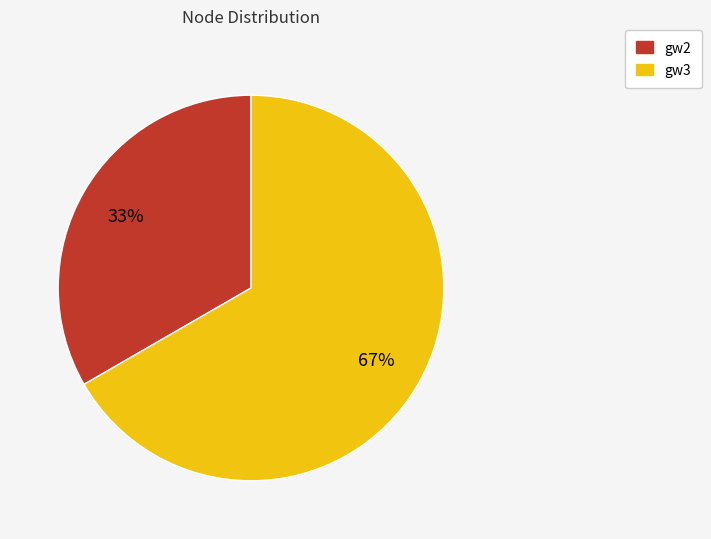

Which slice is the largest?

gw3